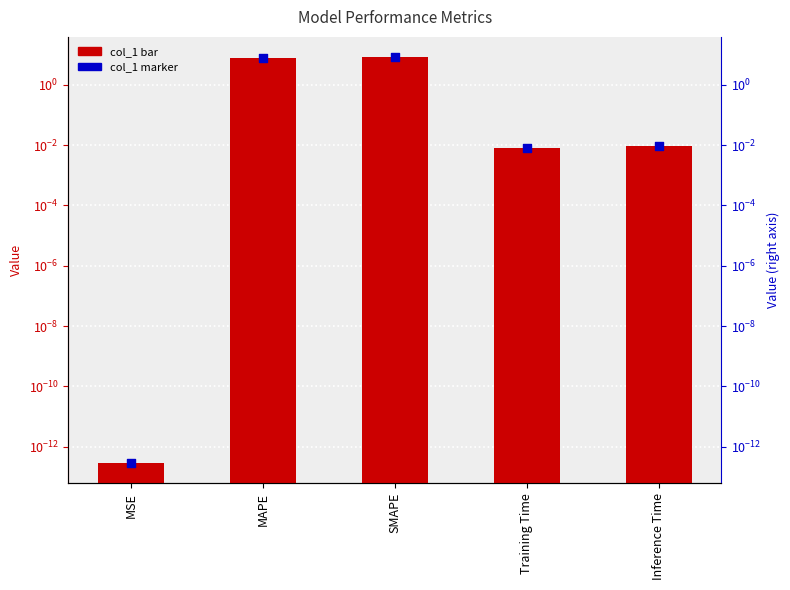

At how many categories does at least one series exceed 4?

2